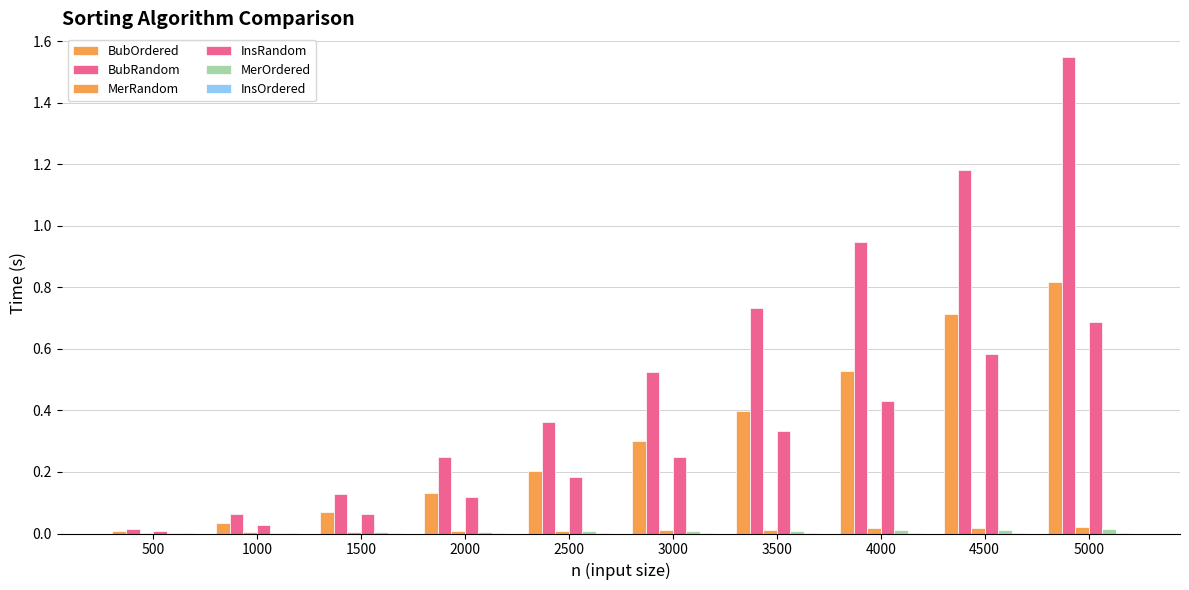

Reading left to right, list all the values displayed in this chart.

BubOrdered: 0.0	0.0	0.1	0.1	0.2	0.3	0.4	0.5	0.7	0.8
BubRandom: 0.0	0.1	0.1	0.2	0.4	0.5	0.7	0.9	1.2	1.5
MerRandom: 0.0	0.0	0.0	0.0	0.0	0.0	0.0	0.0	0.0	0.0
InsRandom: 0.0	0.0	0.1	0.1	0.2	0.2	0.3	0.4	0.6	0.7
MerOrdered: 0.0	0.0	0.0	0.0	0.0	0.0	0.0	0.0	0.0	0.0
InsOrdered: 0.0	0.0	0.0	0.0	0.0	0.0	0.0	0.0	0.0	0.0